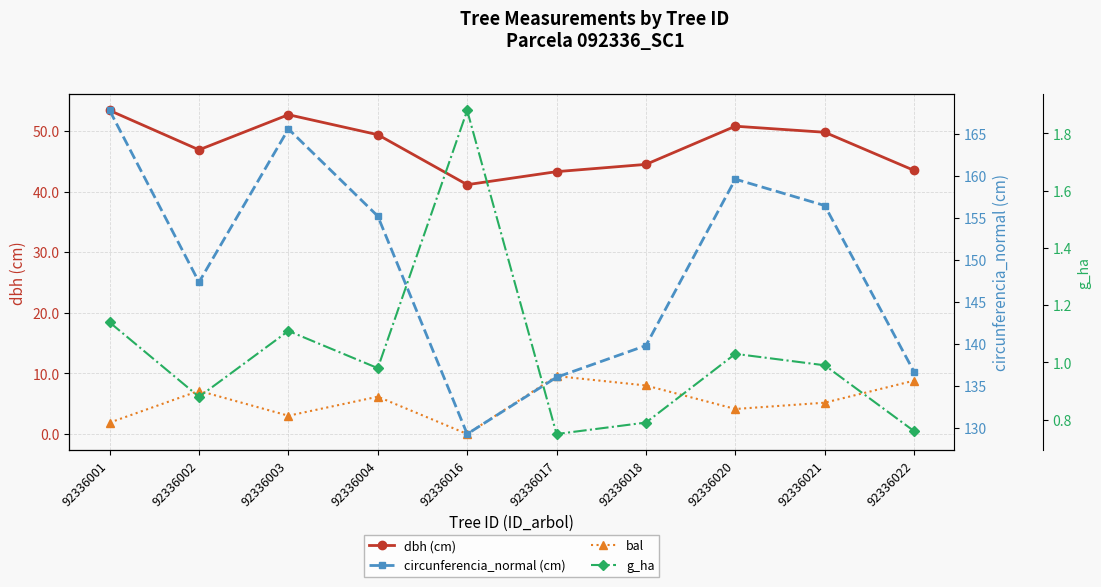

True or false: circunferencia_normal (cm) and g_ha intersect in this chart.

False